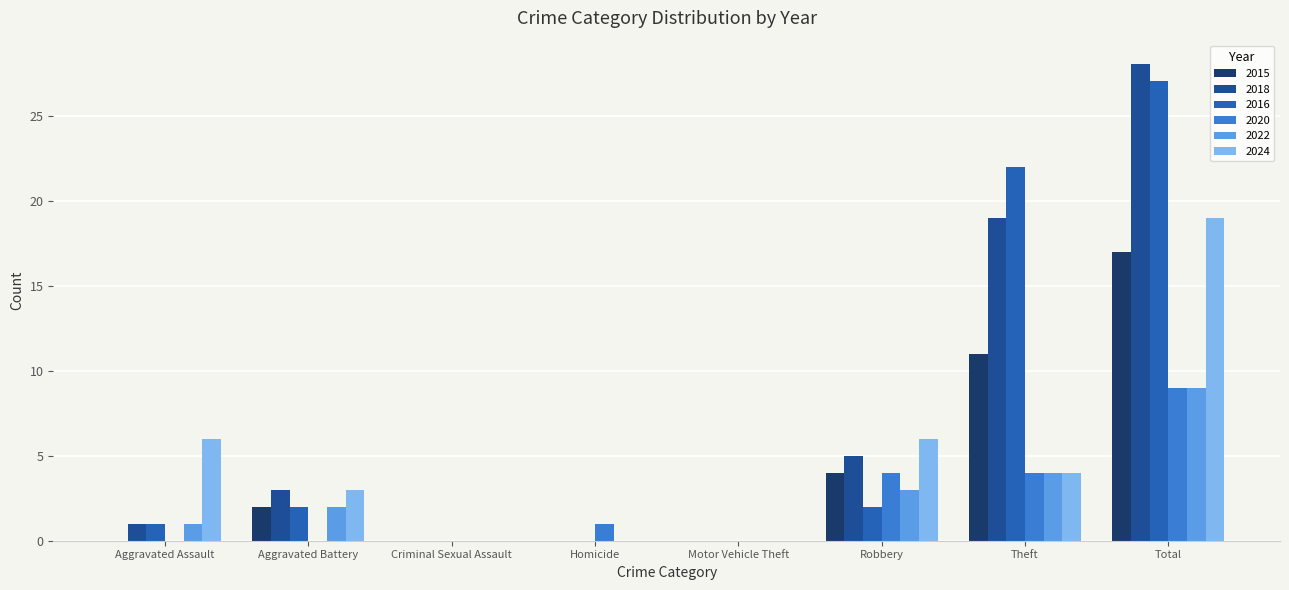

What is the difference between the maximum and minimum values in the 2015 series?

17